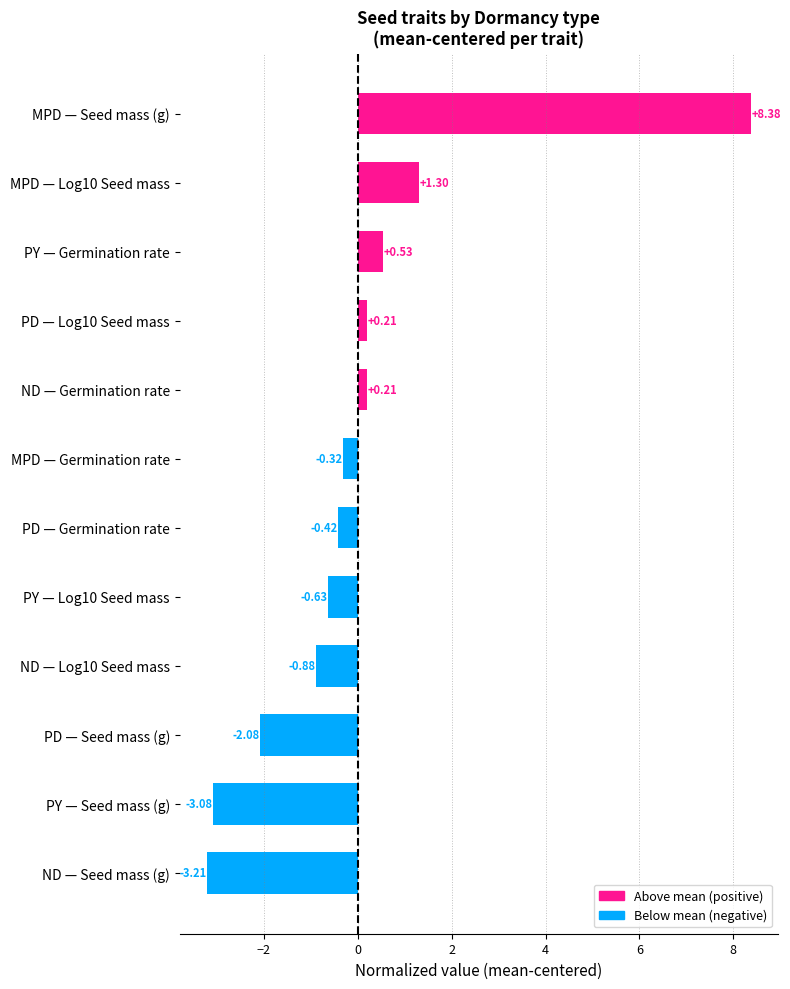

What is the greatest value displayed?

8.4